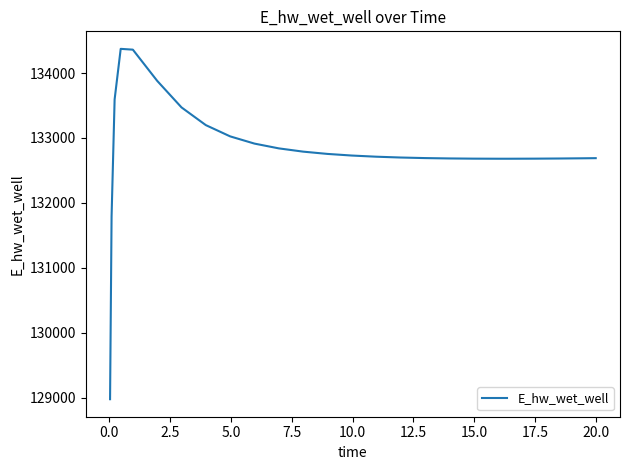

What is the difference between the maximum and minimum values?

5397.2